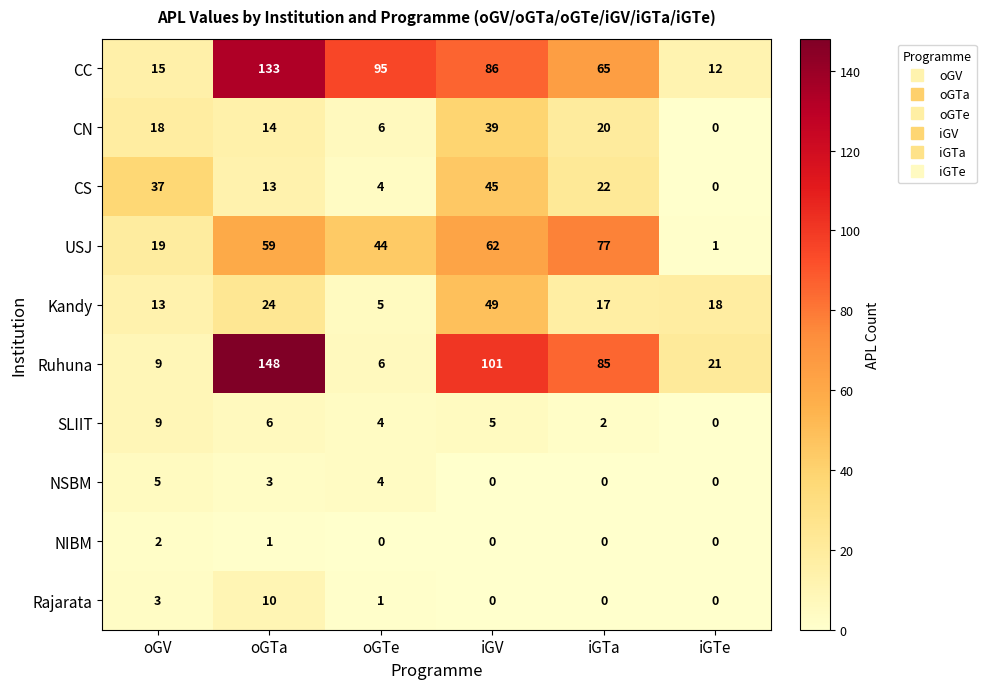

Which series changed the most between oGTa and oGTe?

Ruhuna